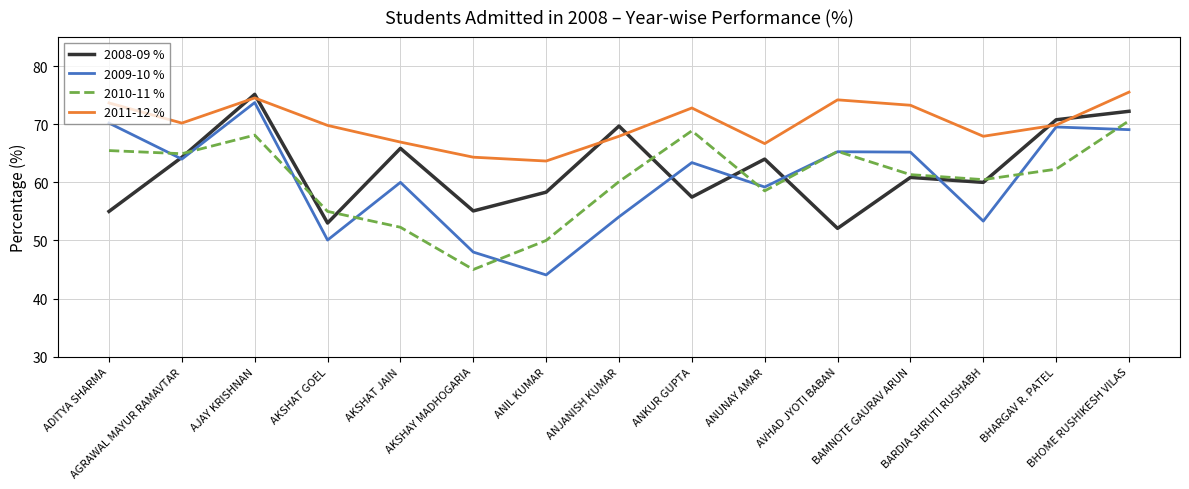

Which series has the largest total across all categories?

2011-12 %